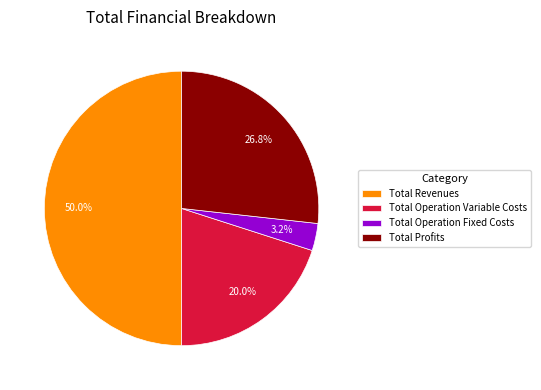

Does Total Profits represent more than half of the total?

No